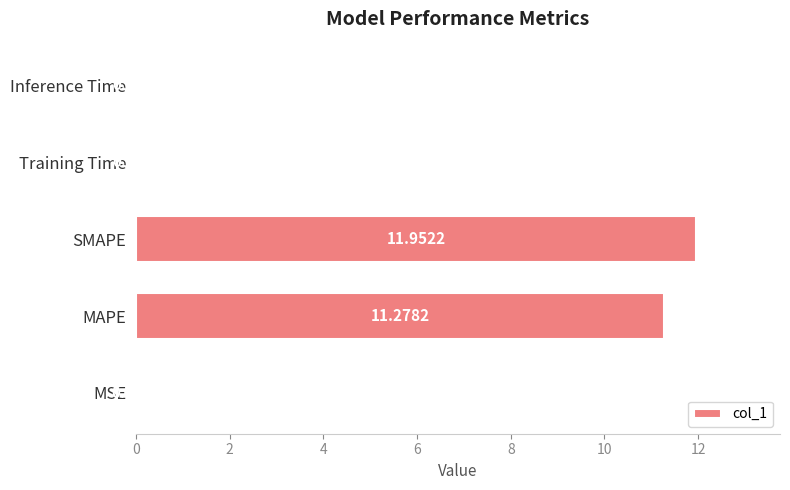

What is the ratio of the value at SMAPE to the value at MAPE?

1.1